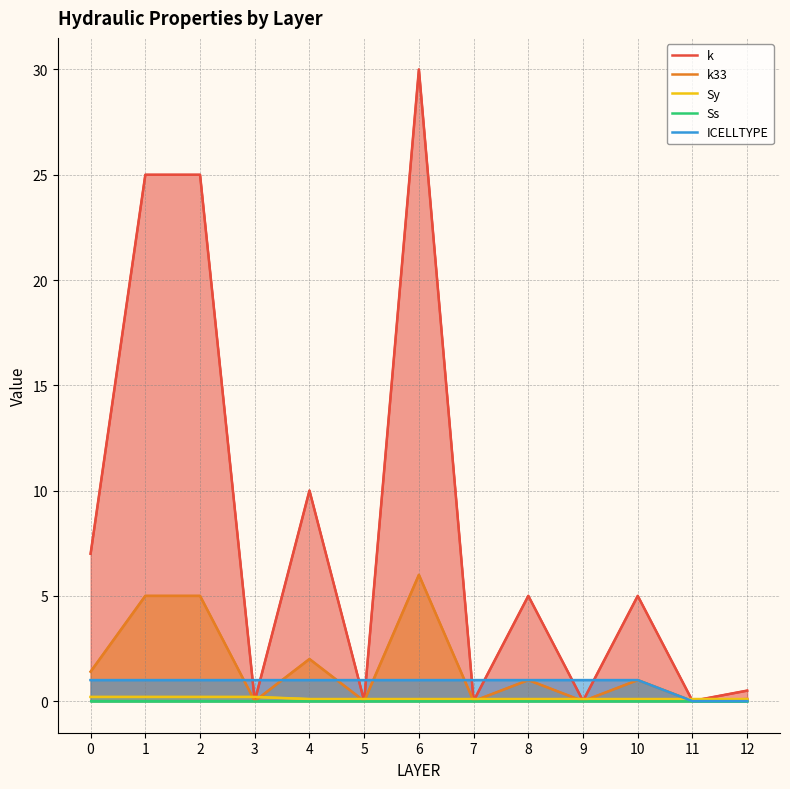

Does the chart have visible grid lines?

Yes